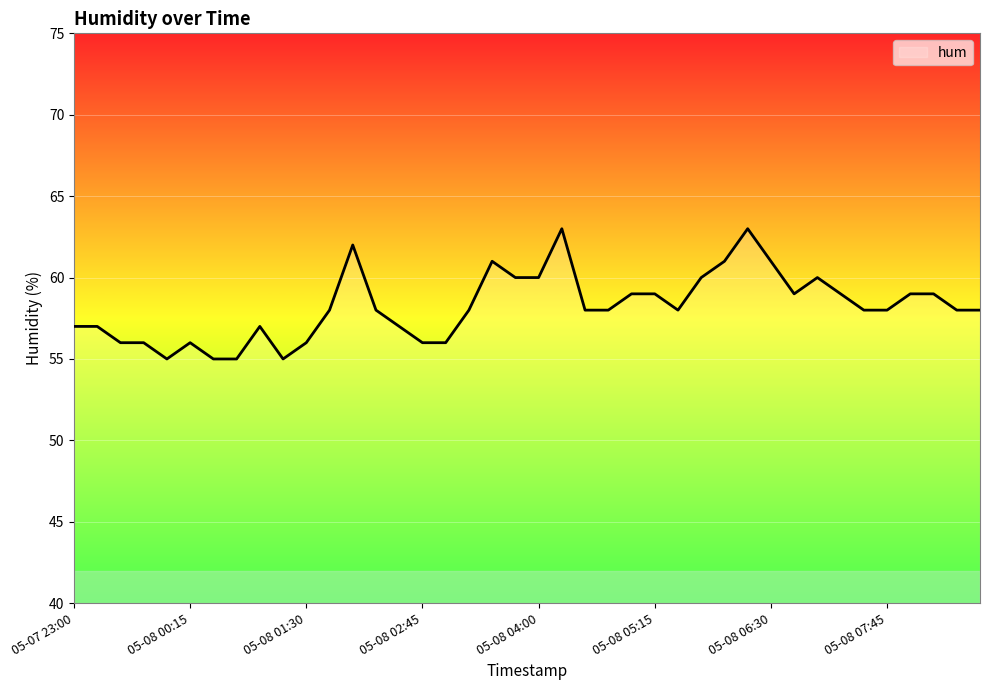

How many distinct data groups are displayed?

1